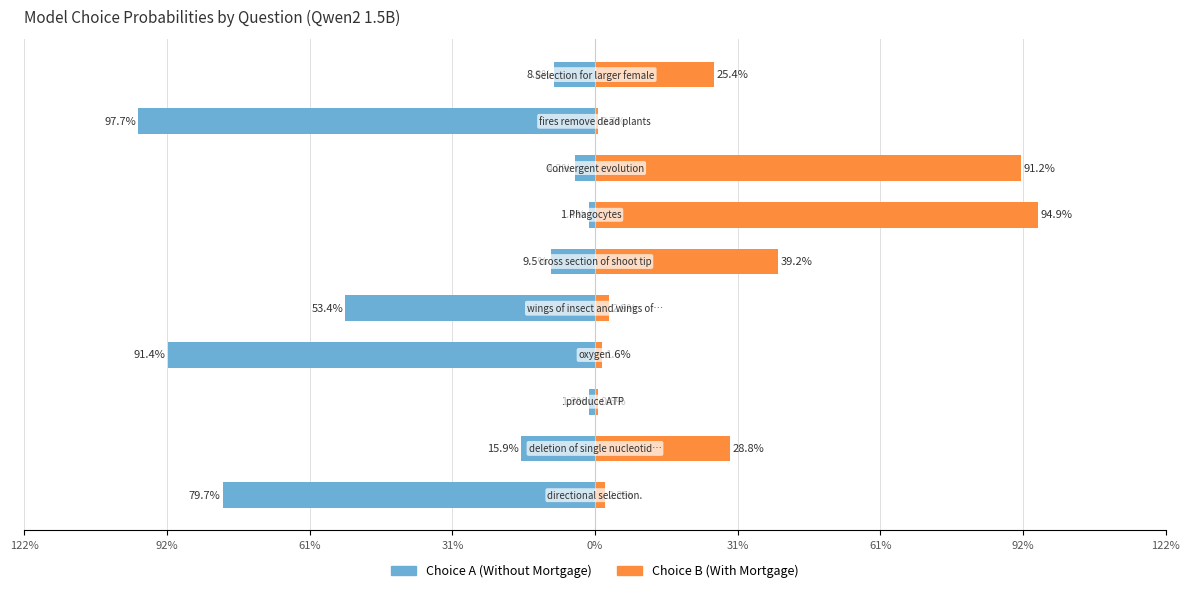

Rank the series at 92% from highest to lowest value.

Choice B (With Mortgage), Choice A (Without Mortgage)